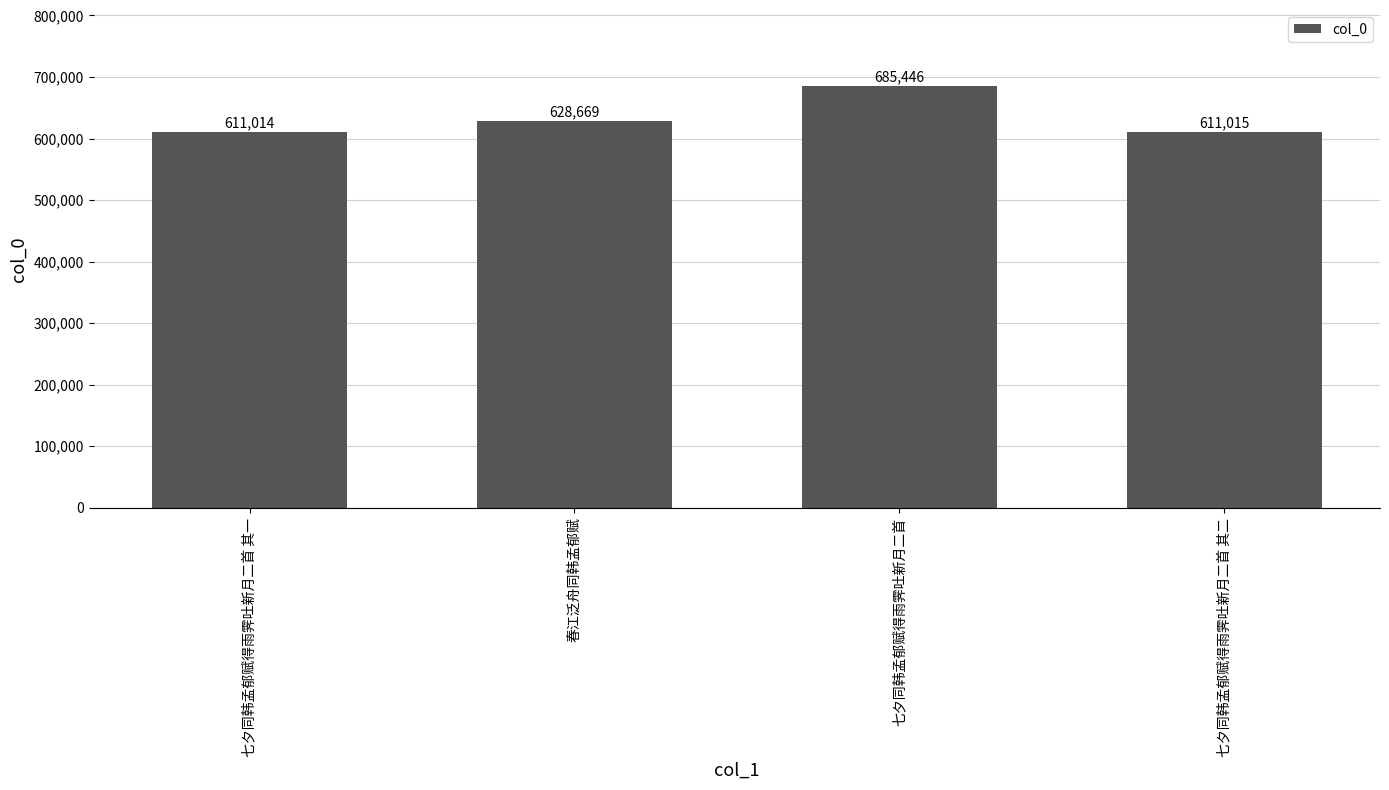

Rank the categories by value from highest to lowest.

七夕同韩孟郁赋得雨霁吐新月二首, 春江泛舟同韩孟郁赋, 七夕同韩孟郁赋得雨霁吐新月二首 其二, 七夕同韩孟郁赋得雨霁吐新月二首 其一